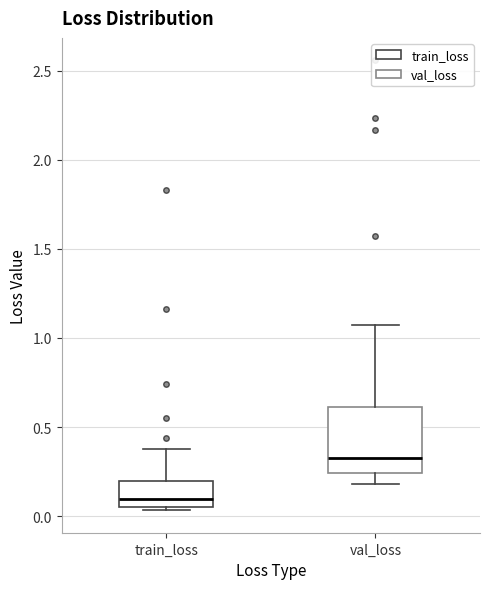

Where does the median line of the box for train_loss sit on the y-axis? The values are not printed on the chart, so give them approximately, as read against the axis.

0.10